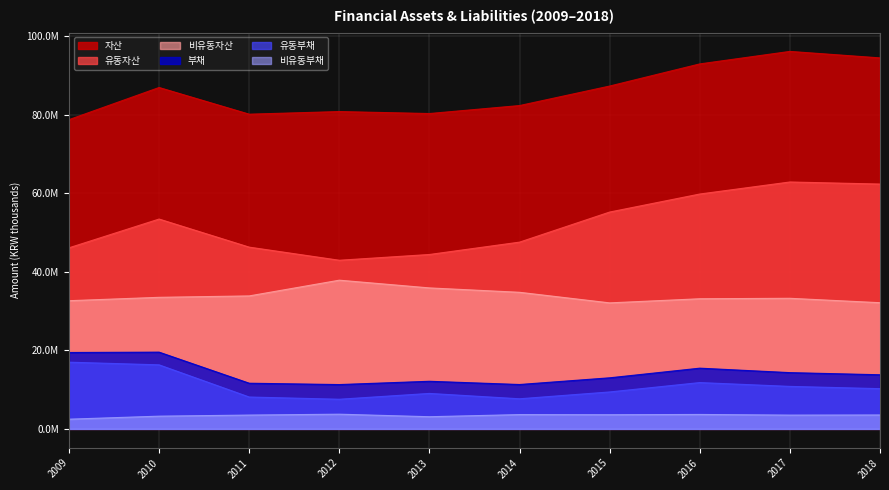

At which category is the sum across all series the highest?

2017